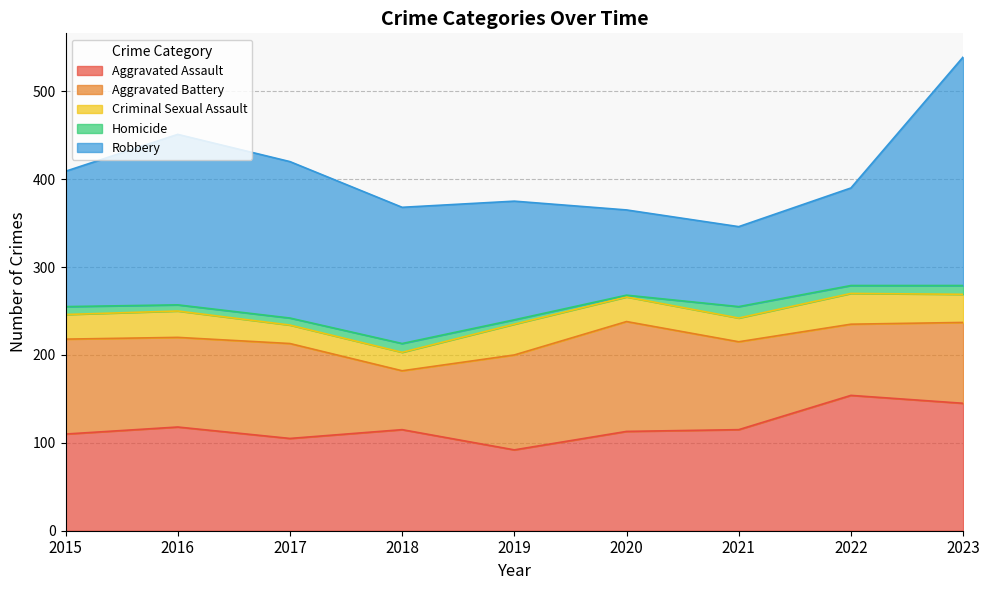

What is the minimum value for Criminal Sexual Assault?

21